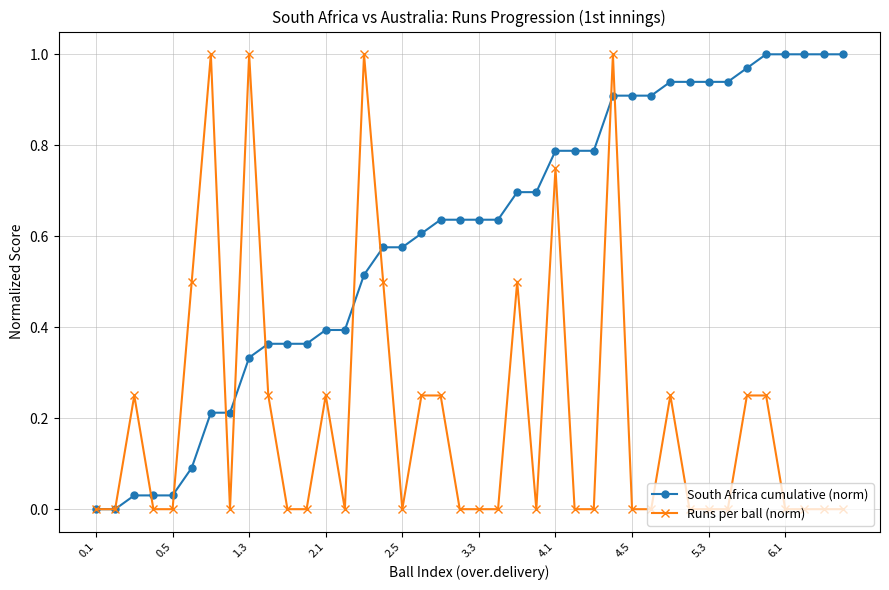

True or false: Runs per ball (norm) has more than 0 points higher than both neighbors.

True